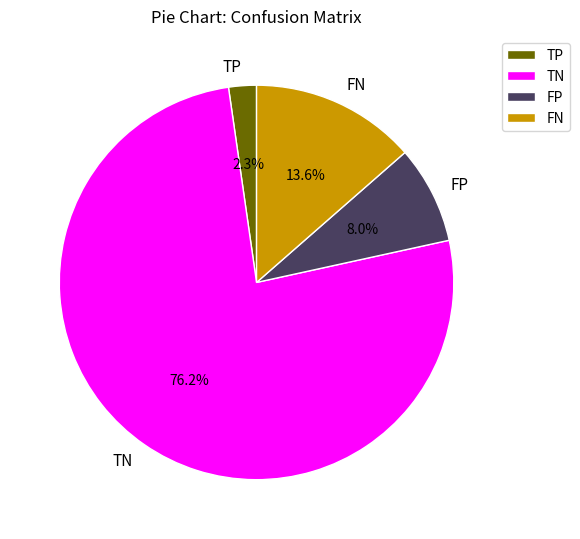

To the nearest percent, what percentage of the pie is TP?

2%